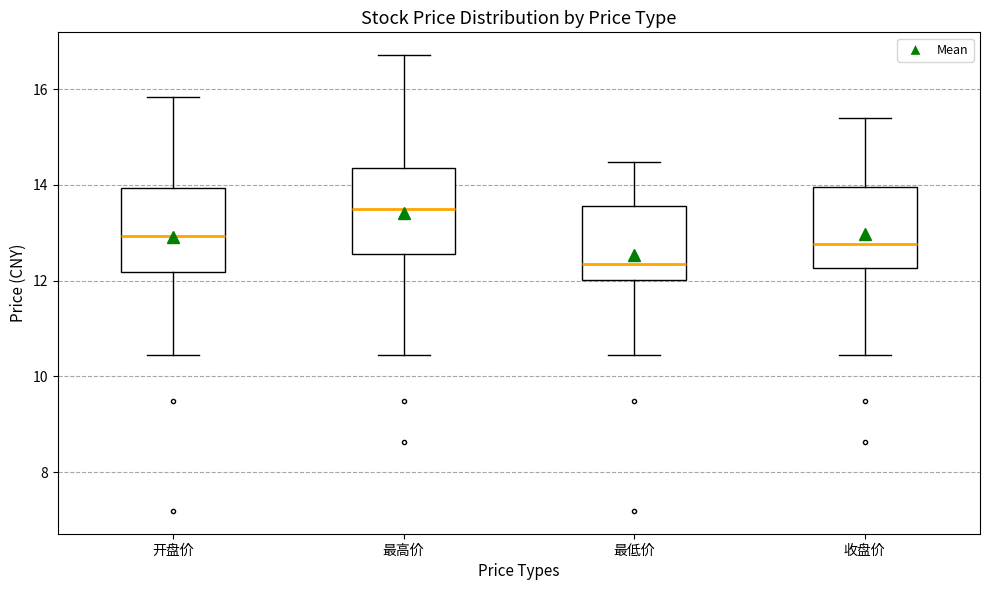

Reading left to right, read every box against the y-axis: the position of its median line, the range the box covers, and the ends of its whiskers. The values are not printed on the chart, so give them approximately, as read against the axis.

开盘价: median 13.0, box 12.2 to 14.0, whiskers 10.4 to 15.8
最高价: median 13.4, box 12.6 to 14.4, whiskers 10.4 to 16.8
最低价: median 12.4, box 12.0 to 13.6, whiskers 10.4 to 14.4
收盘价: median 12.8, box 12.2 to 14.0, whiskers 10.4 to 15.4